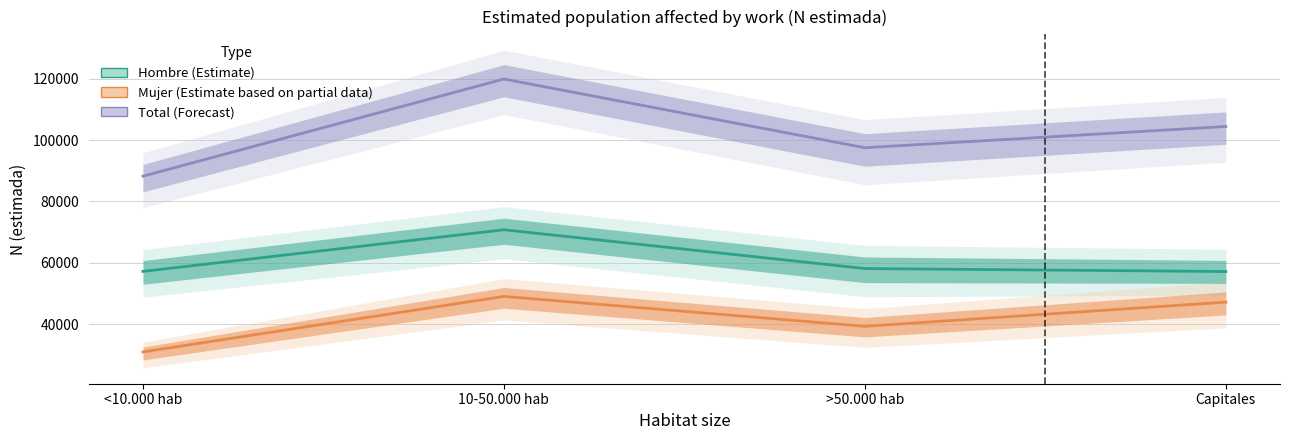

Does the chart have visible grid lines?

Yes